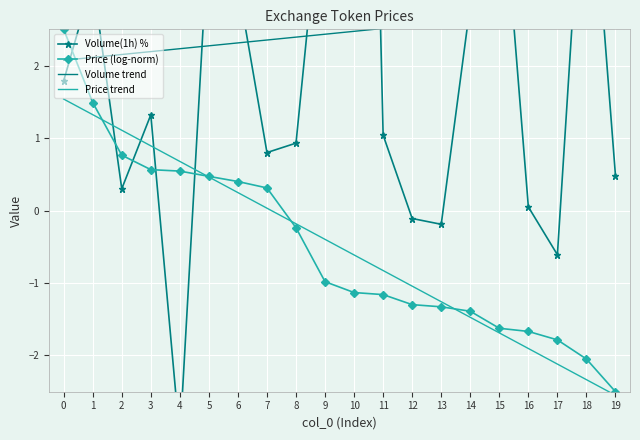

Which label corresponds to the smallest value in the chart?

4